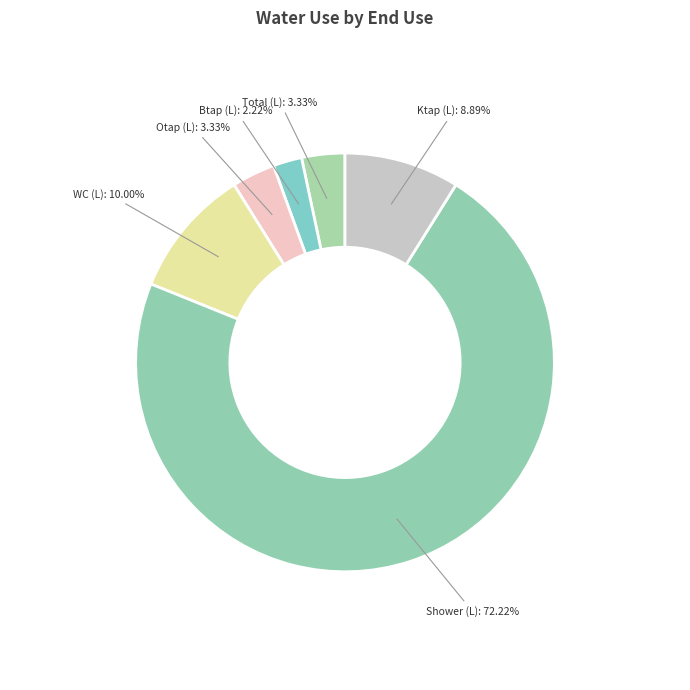

What is the smallest slice in the pie chart?

Btap (L)